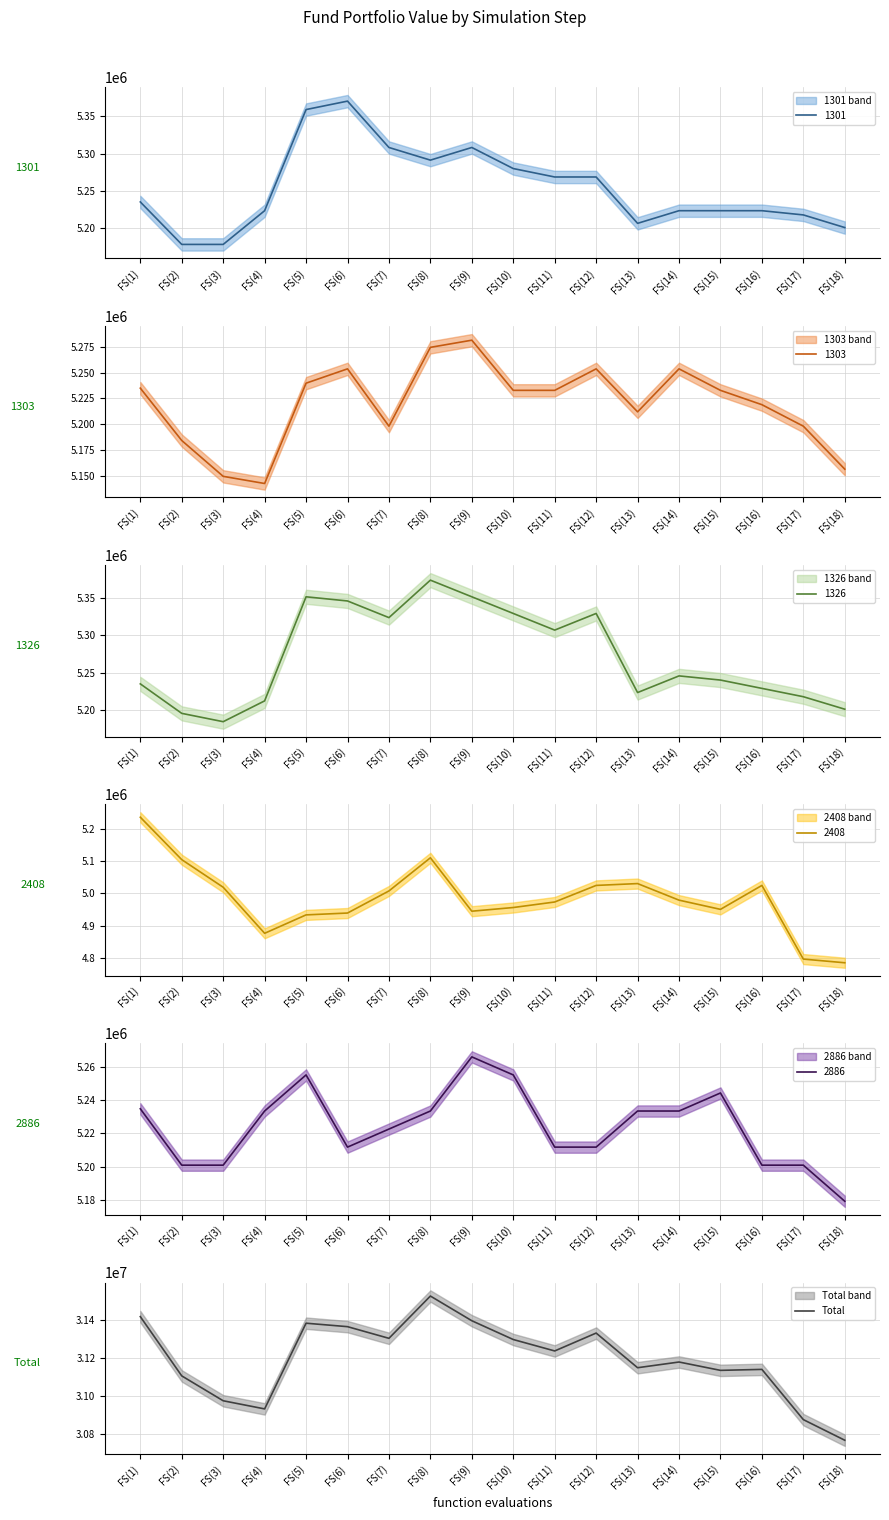

Reading left to right, extract all data points from this chart.

FS(1)=31417227.1	FS(2)=31104844.1	FS(3)=30973726.9	FS(4)=30930867.4	FS(5)=31382559.8	FS(6)=31364340.8	FS(7)=31302864.0	FS(8)=31525723.5	FS(9)=31395552.1	FS(10)=31296542.1	FS(11)=31236309.8	FS(12)=31330590.8	FS(13)=31147902.8	FS(14)=31177969.1	FS(15)=31134014.5	FS(16)=31139091.9	FS(17)=30874368.5	FS(18)=30765651.7